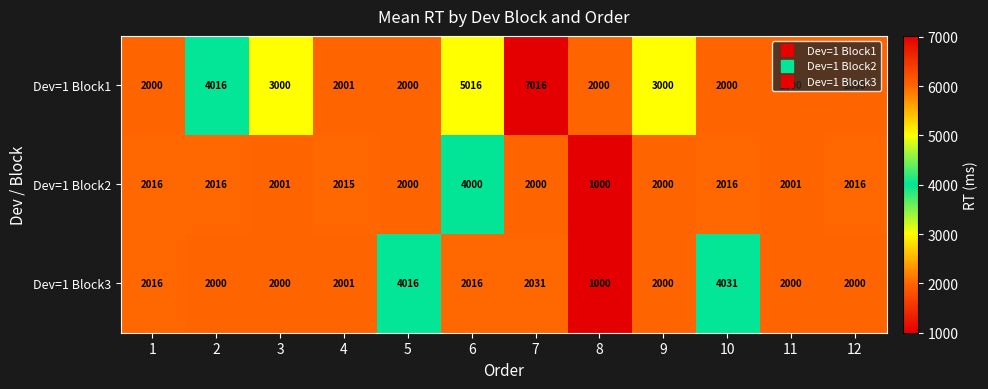

At how many categories does at least one series exceed 1762?

12